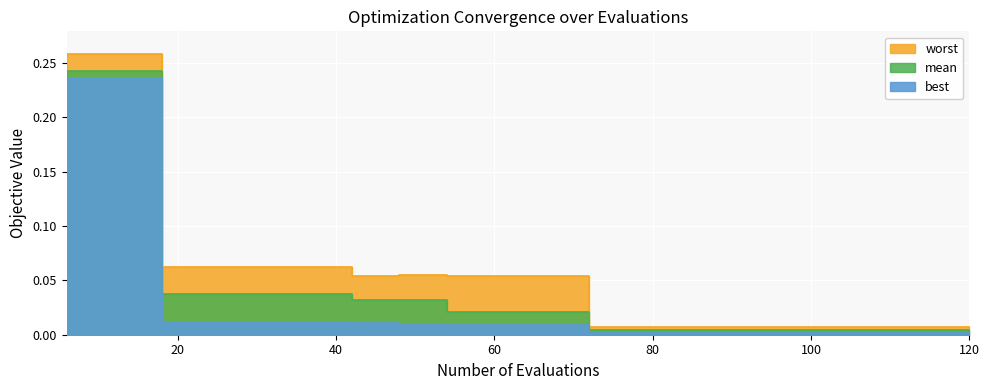

Rank the series by their maximum value, from highest to lowest.

worst, mean, best